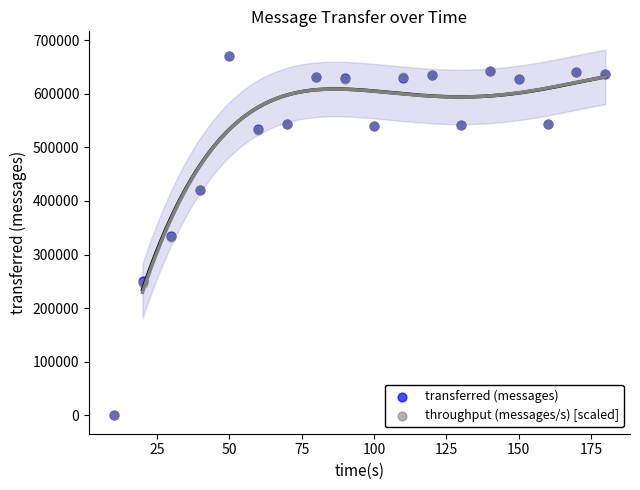

What are all the series names shown in the legend?

transferred (messages), throughput (messages/s) [scaled]